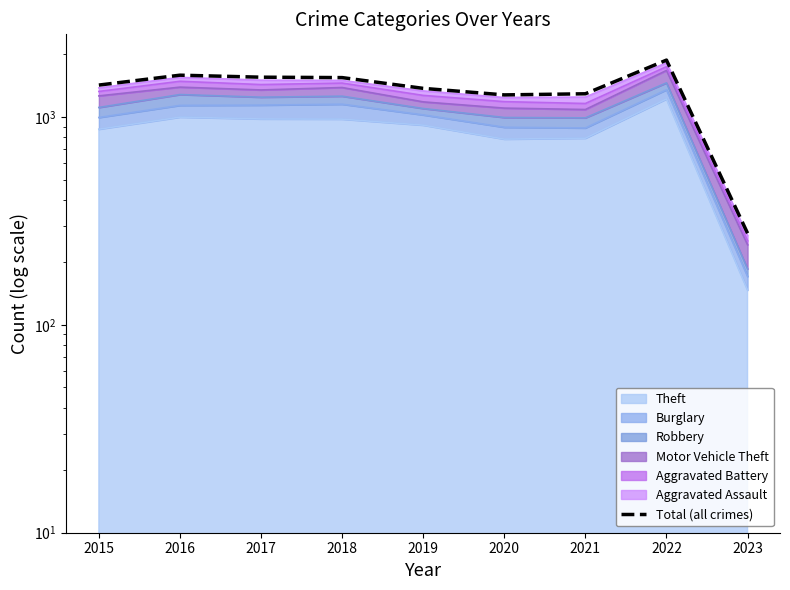

The value at 2021 is 1294. True or false?

True